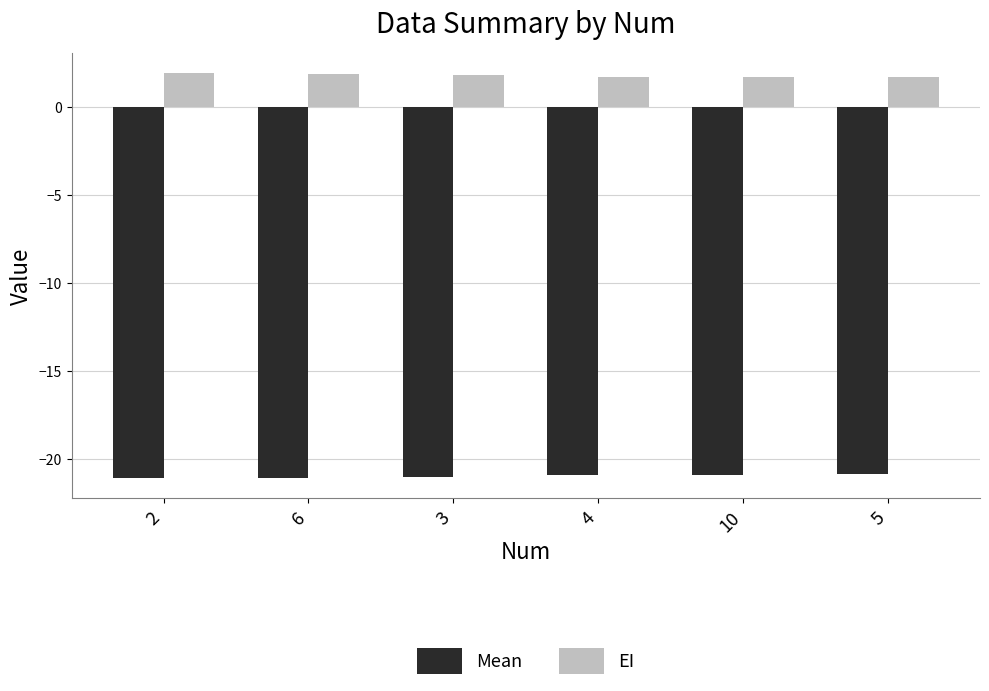

What is the highest value of the Mean series?

-20.9